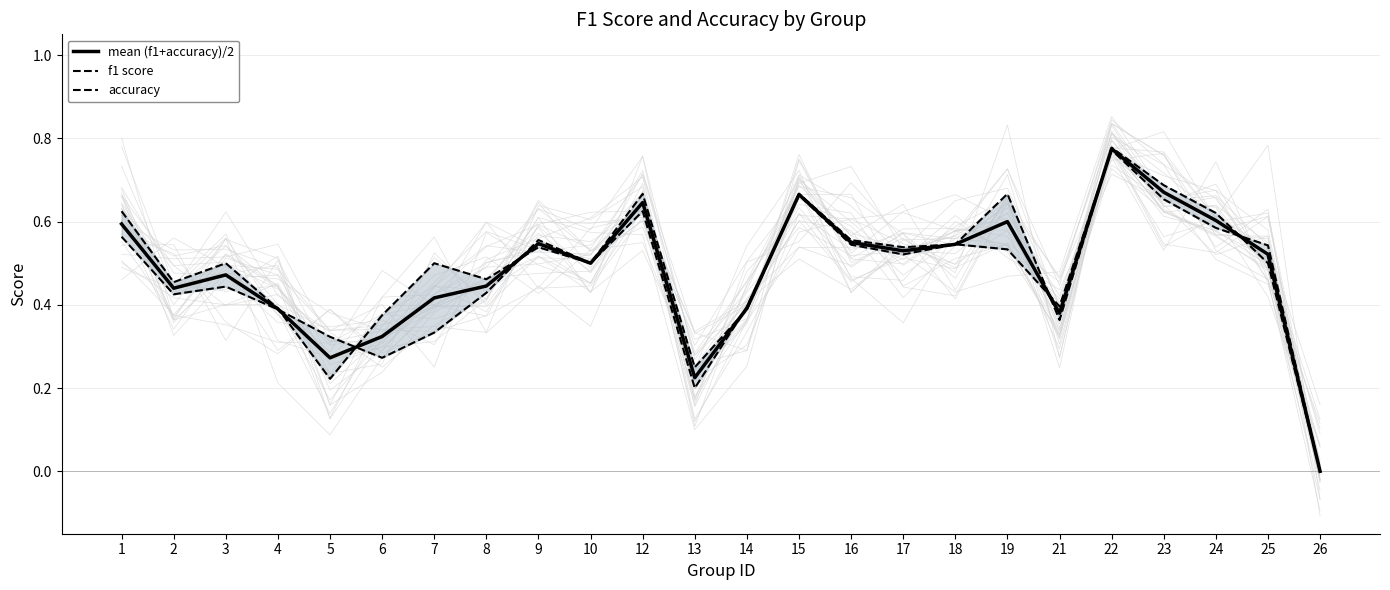

Reading right to left, list all the values displayed in this chart.

mean (f1+accuracy)/2: 26=0.0	25=0.5	24=0.6	23=0.7	22=0.8	21=0.4	19=0.6	18=0.5	17=0.5	16=0.6	15=0.7	14=0.4	13=0.2	12=0.6	10=0.5	9=0.5	8=0.4	7=0.4	6=0.3	5=0.3	4=0.4	3=0.5	2=0.4	1=0.6
f1 score: 26=0.0	25=0.5	24=0.6	23=0.7	22=0.8	21=0.4	19=0.5	18=0.5	17=0.5	16=0.5	15=0.7	14=0.4	13=0.2	12=0.6	10=0.5	9=0.6	8=0.4	7=0.3	6=0.3	5=0.3	4=0.4	3=0.4	2=0.4	1=0.6
accuracy: 26=0.0	25=0.5	24=0.6	23=0.7	22=0.8	21=0.4	19=0.7	18=0.5	17=0.5	16=0.6	15=0.7	14=0.4	13=0.2	12=0.7	10=0.5	9=0.5	8=0.5	7=0.5	6=0.4	5=0.2	4=0.4	3=0.5	2=0.5	1=0.6